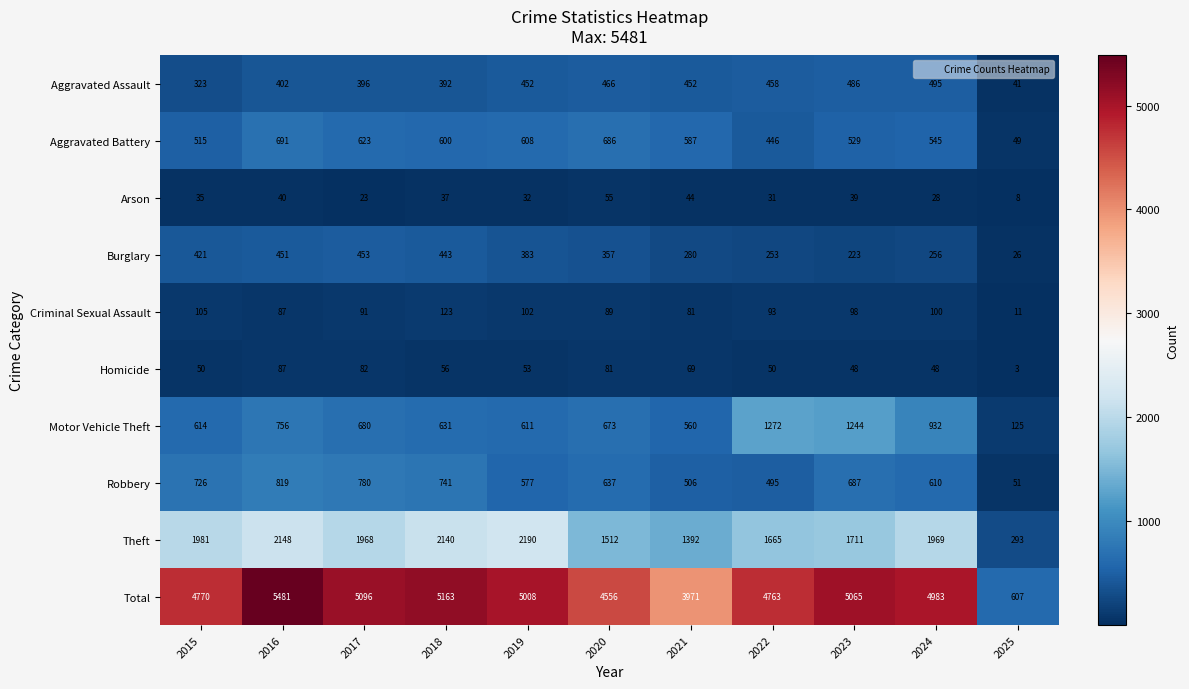

What is the sum of the Aggravated Battery values at 2017 and 2020?

1309